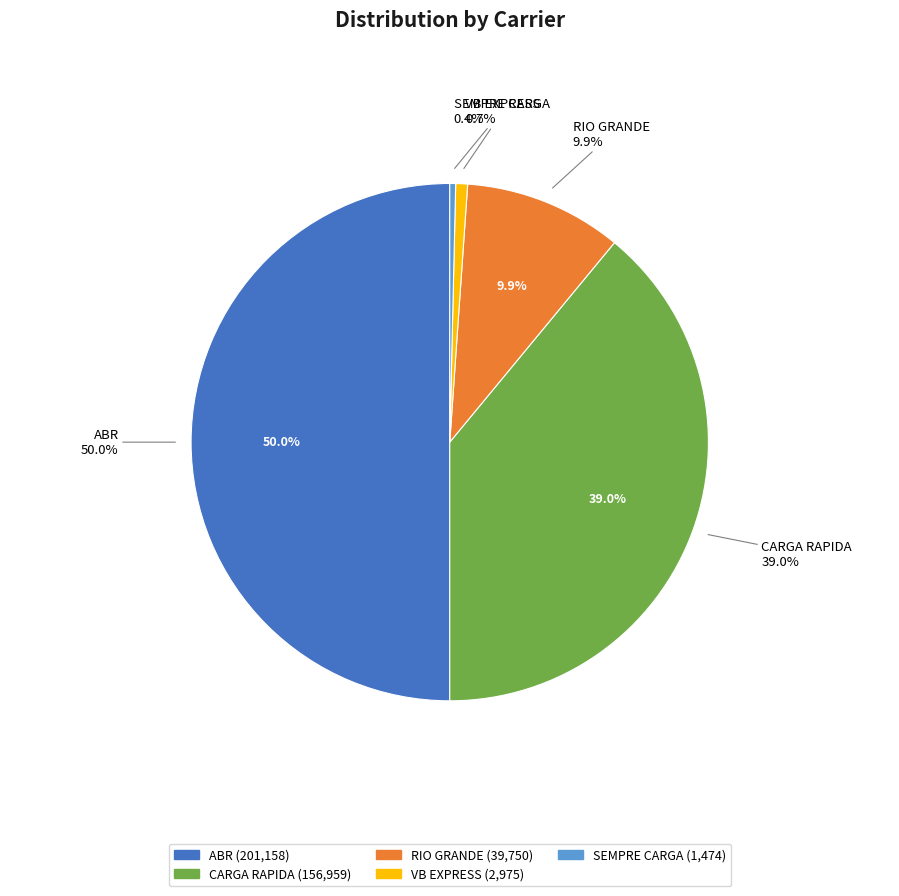

To the nearest percent, what is the difference between the largest and smallest slice percentages?

50%